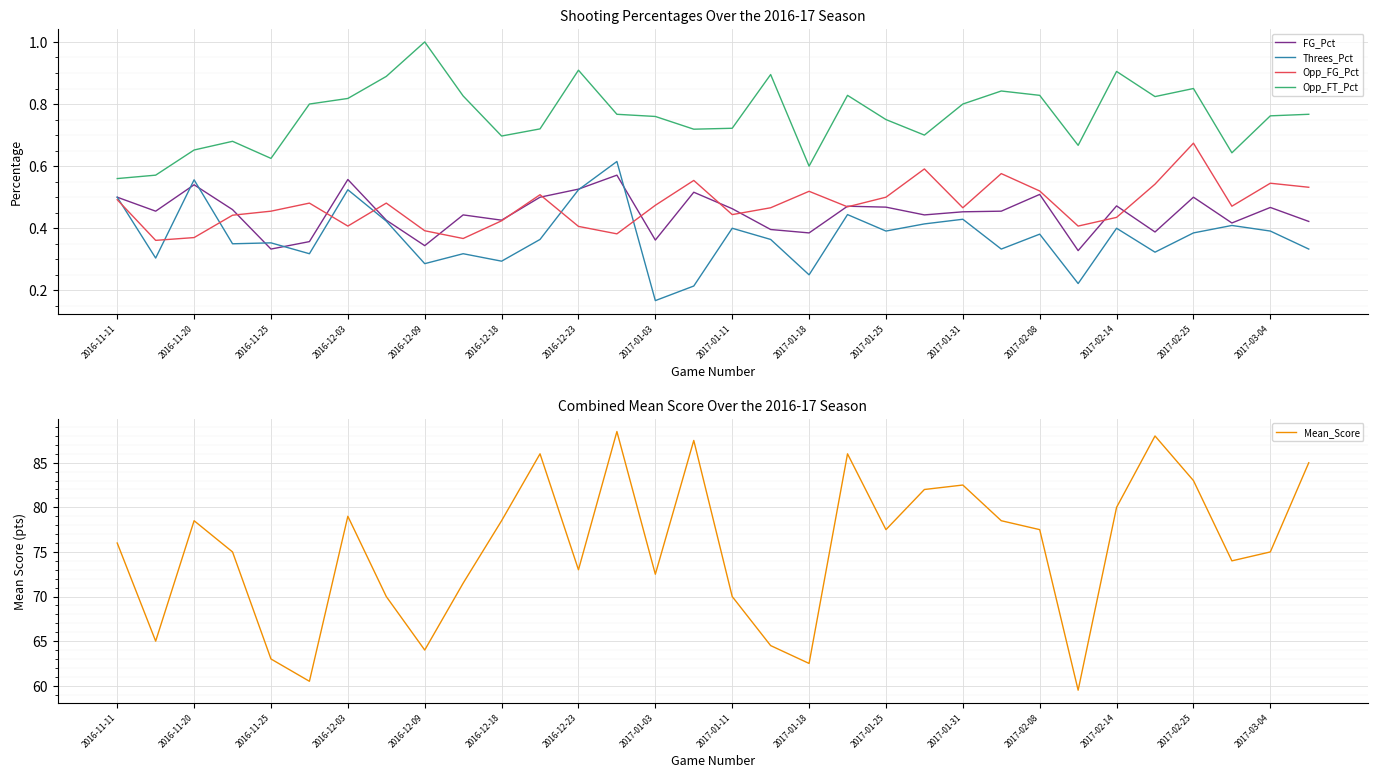

Is this an area chart (filled region under the line)?

No